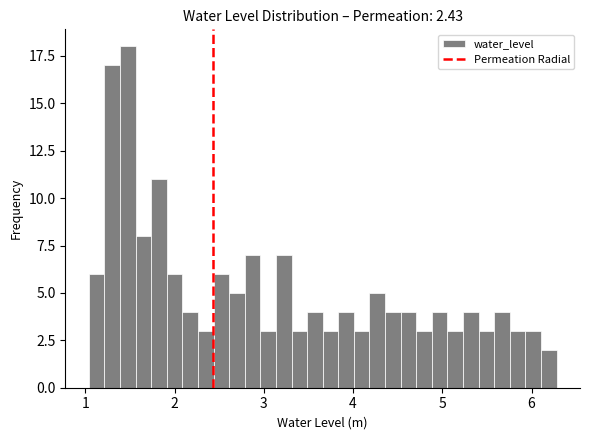

Read against the x-axis, roughly where is the centre of the tallest bar?

1.5